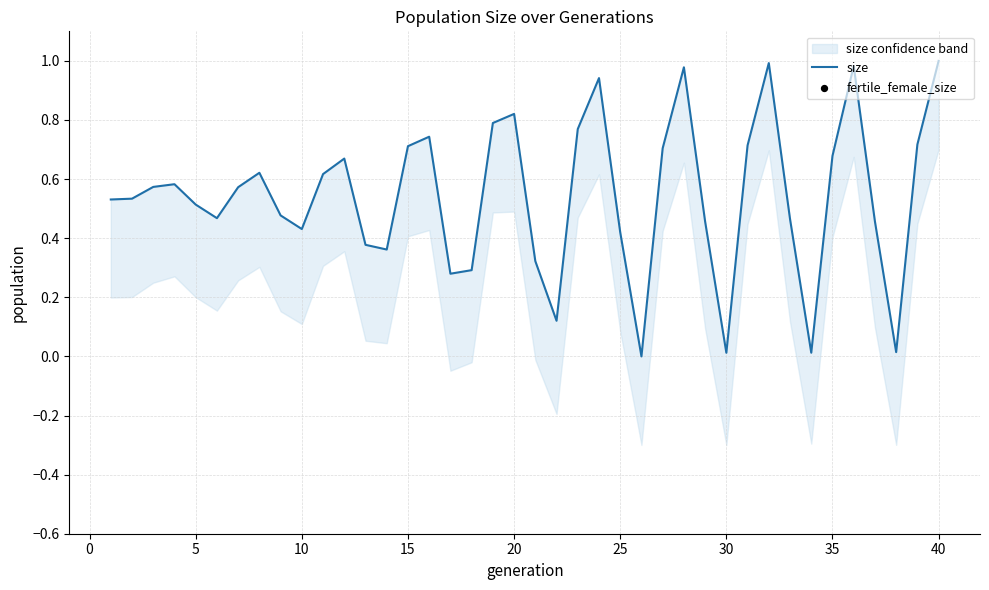

Which series reaches the maximum Y coordinate?

size